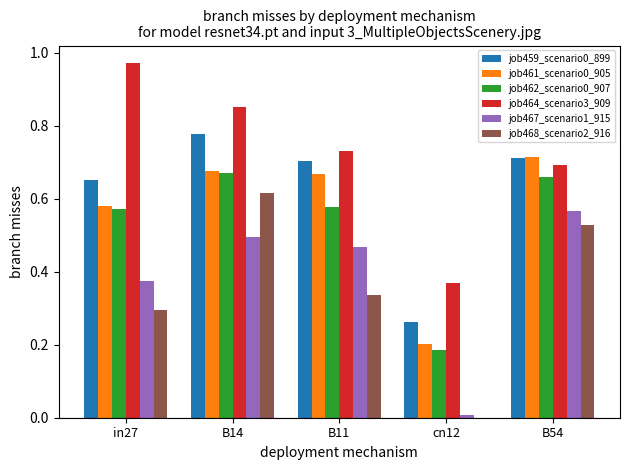

Which category has the highest value across all series?

in27